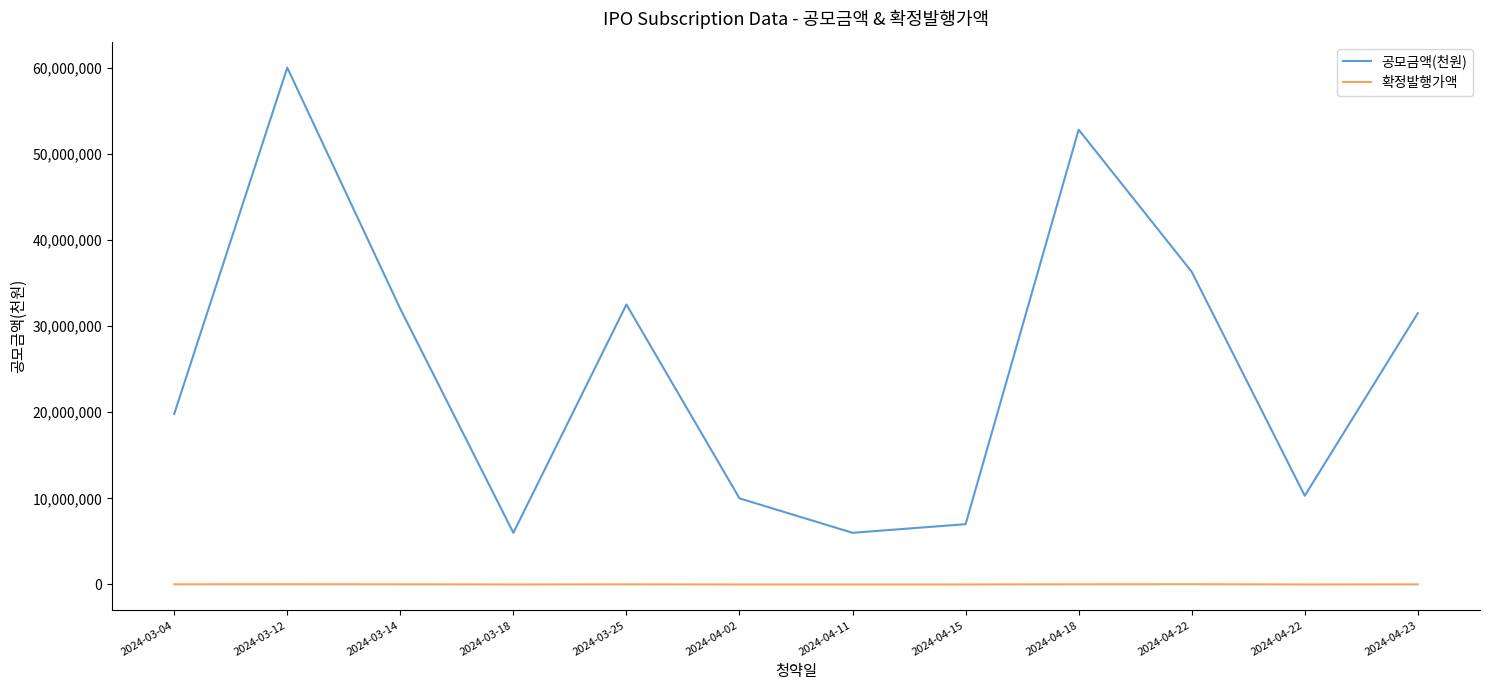

What is the value of the 공모금액(천원) point at the 9th from the left?

52800000